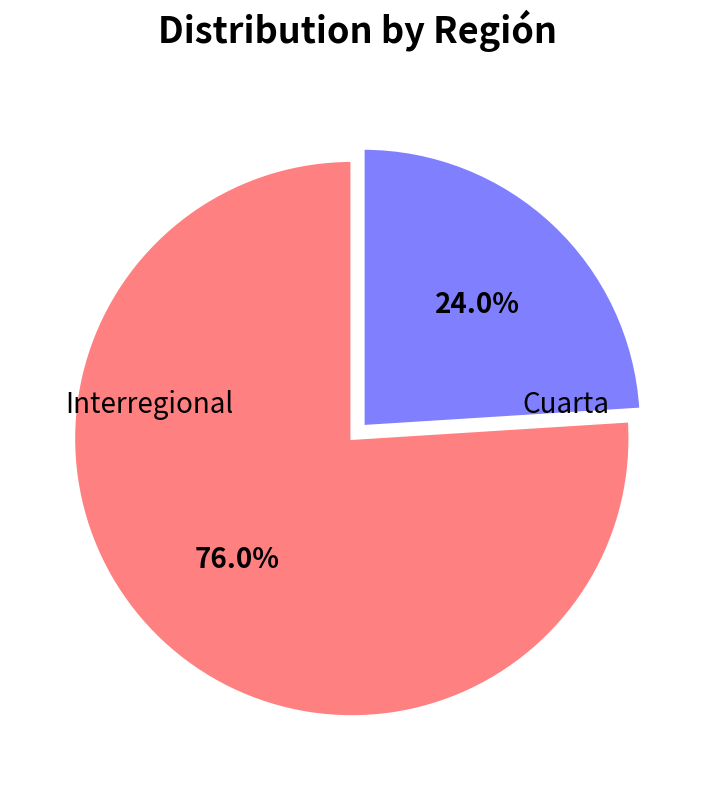

Does Interregional represent more than half of the total?

Yes